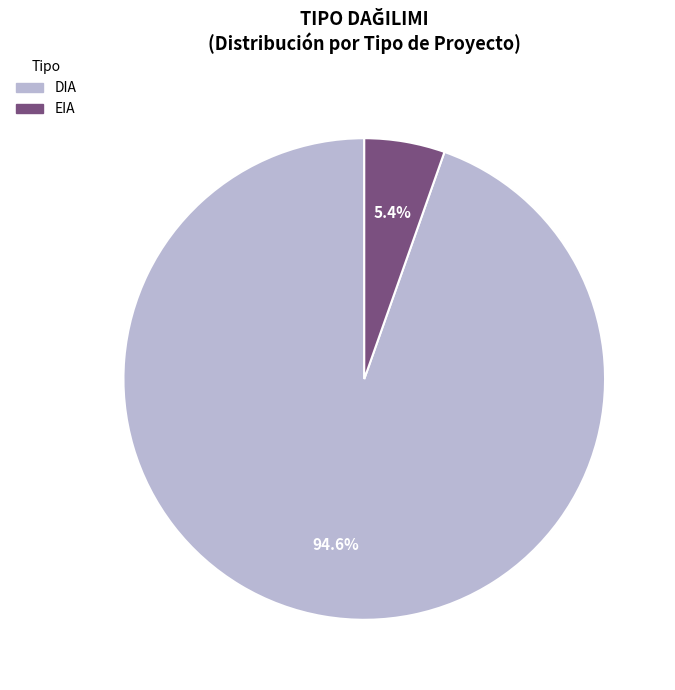

Does any single category account for the majority?

Yes